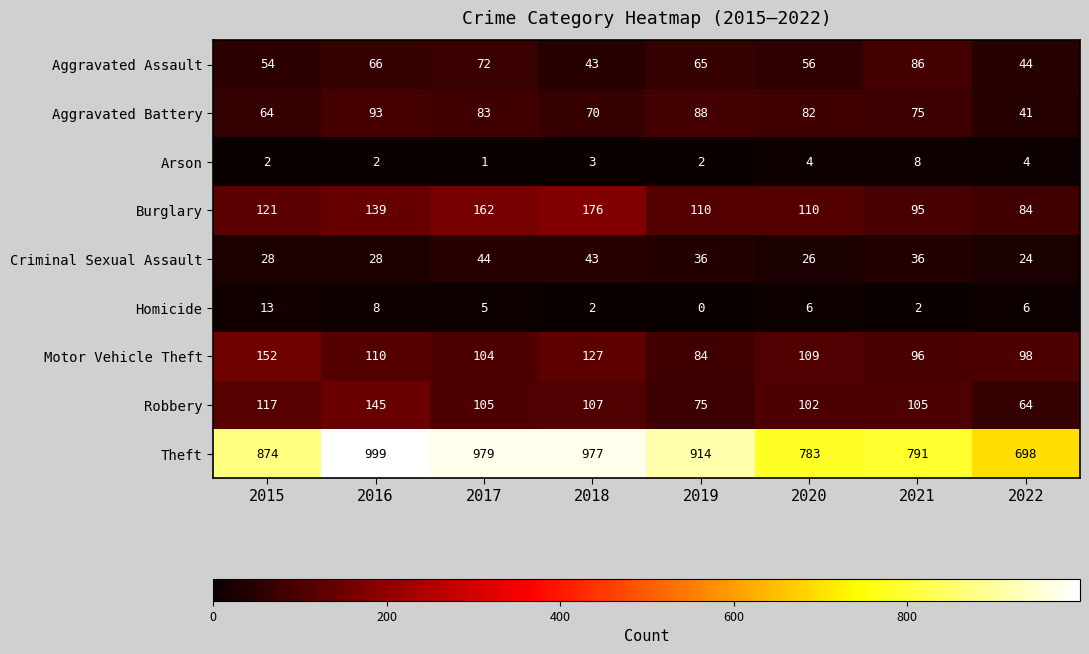

List the series in order of their peak value, highest first.

Theft, Burglary, Motor Vehicle Theft, Robbery, Aggravated Battery, Aggravated Assault, Criminal Sexual Assault, Homicide, Arson